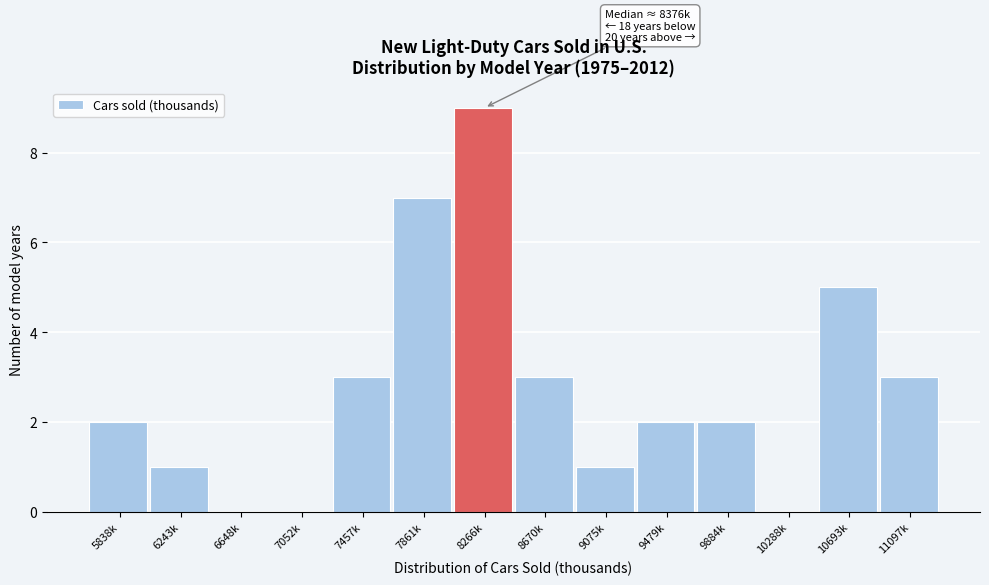

Reading right to left, what are all the values shown in this chart?

11097k=3	10693k=5	10288k=0	9884k=2	9479k=2	9075k=1	8670k=3	8266k=9	7861k=7	7457k=3	7052k=0	6648k=0	6243k=1	5838k=2